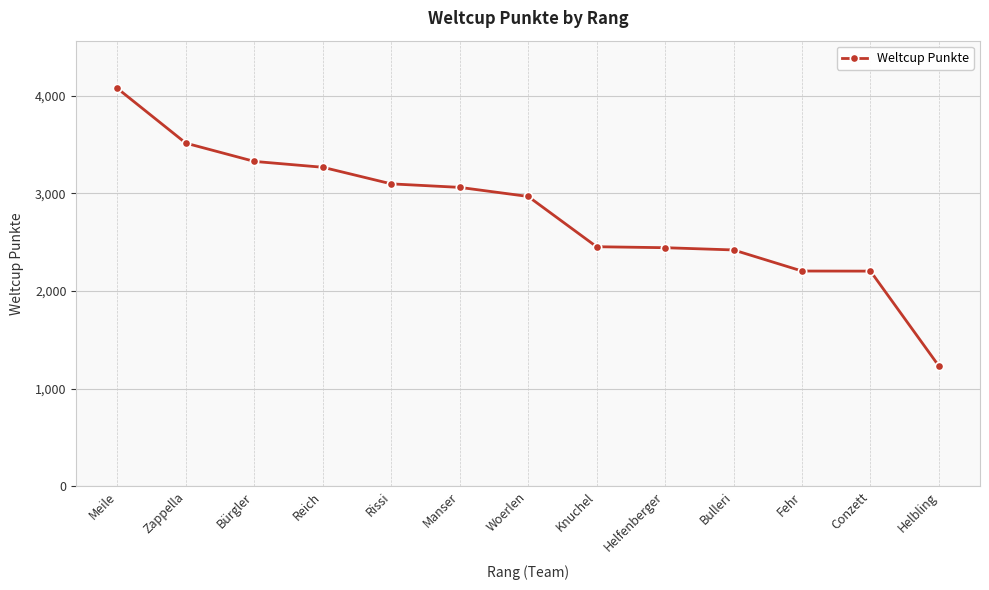

What is the sum of all values?

36262